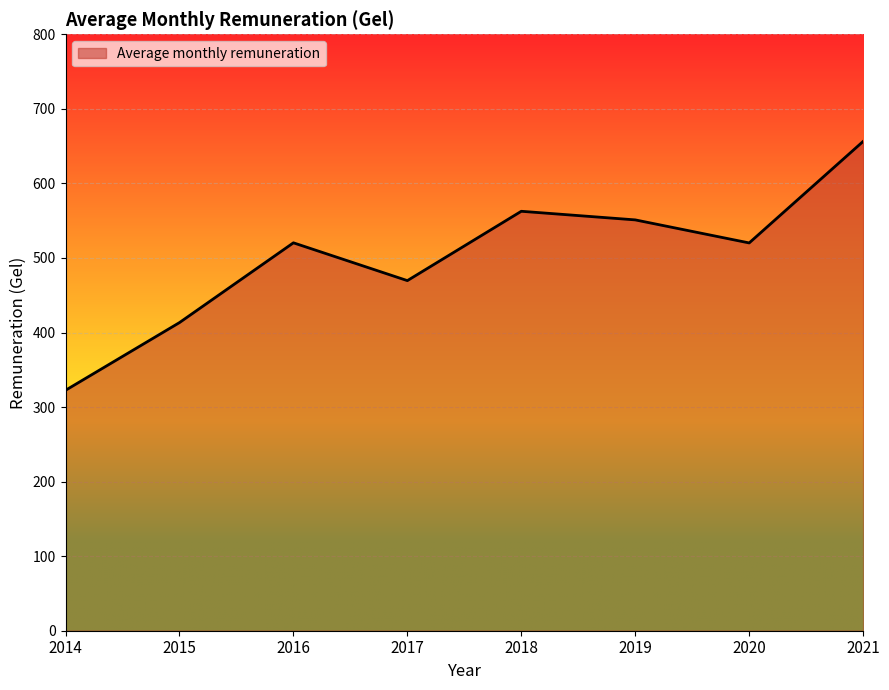

What value does the data have at 2018?

562.6